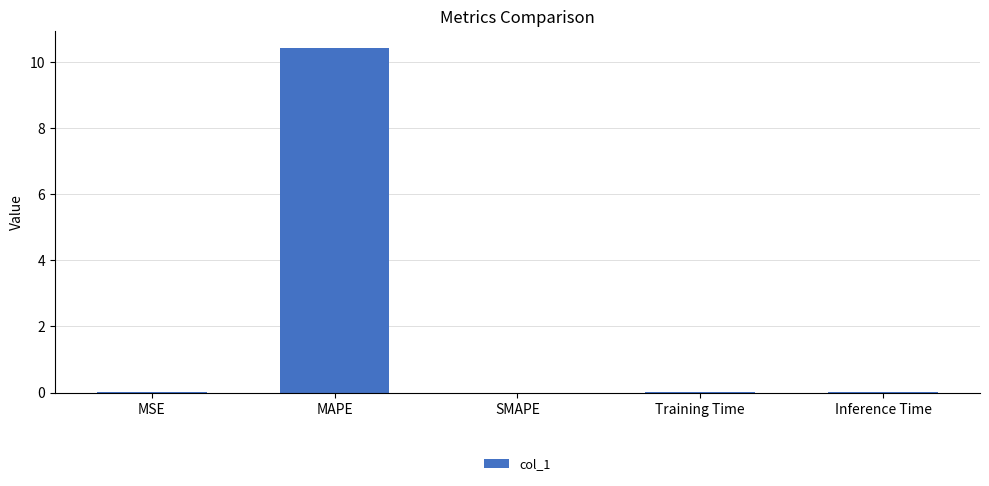

What is the maximum value shown in the chart?

10.4